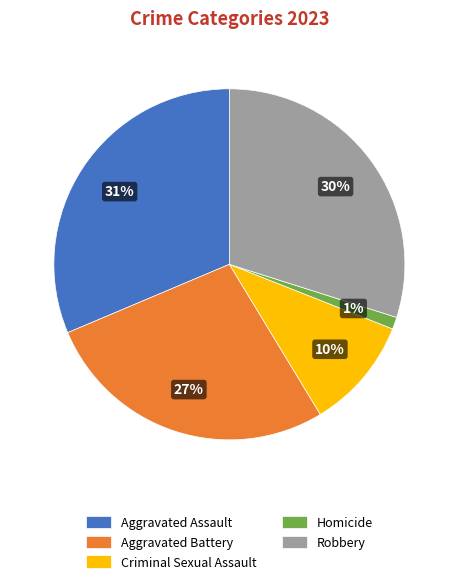

What is the smallest slice in the pie chart?

Homicide